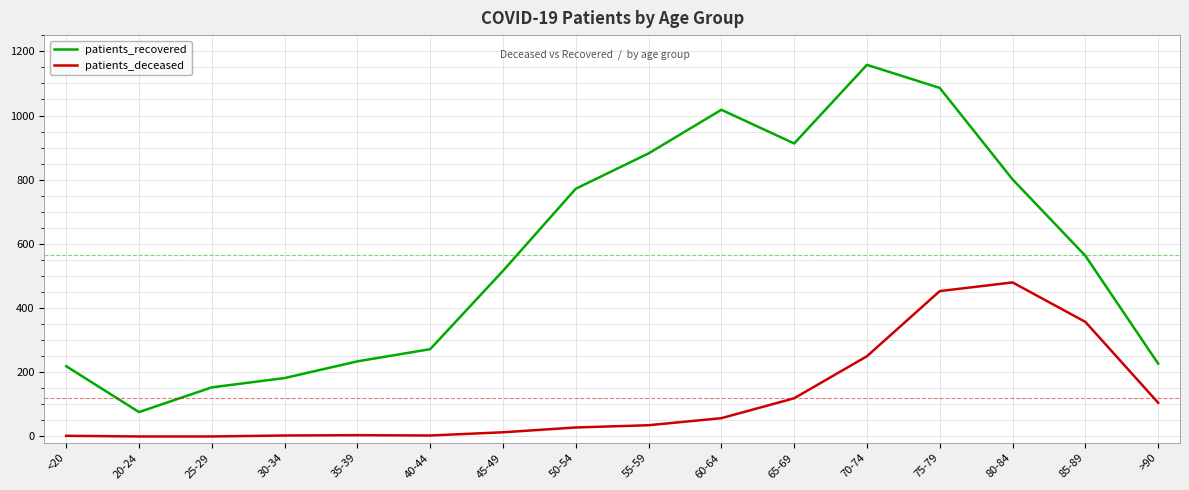

True or false: patients_deceased has a value of 536 at 85-89.

False